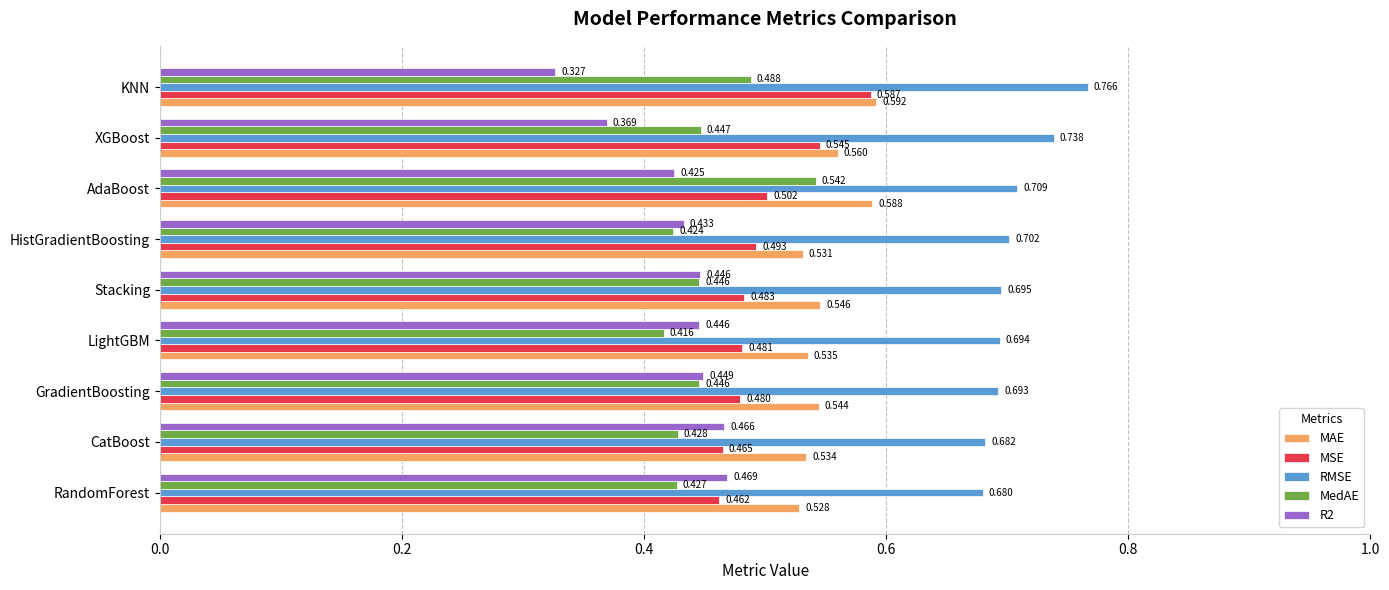

Where is R2 nearest to the value 0?

KNN